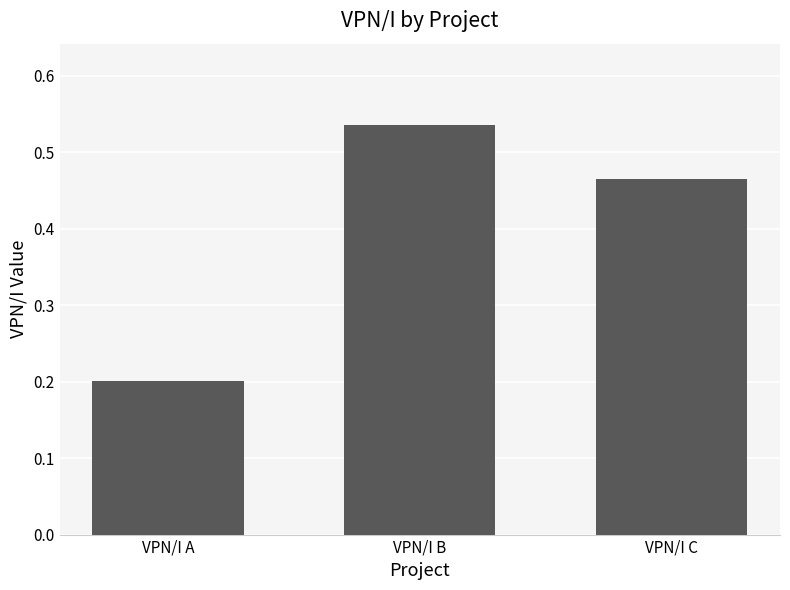

Rank the categories by value from lowest to highest.

VPN/I A, VPN/I C, VPN/I B